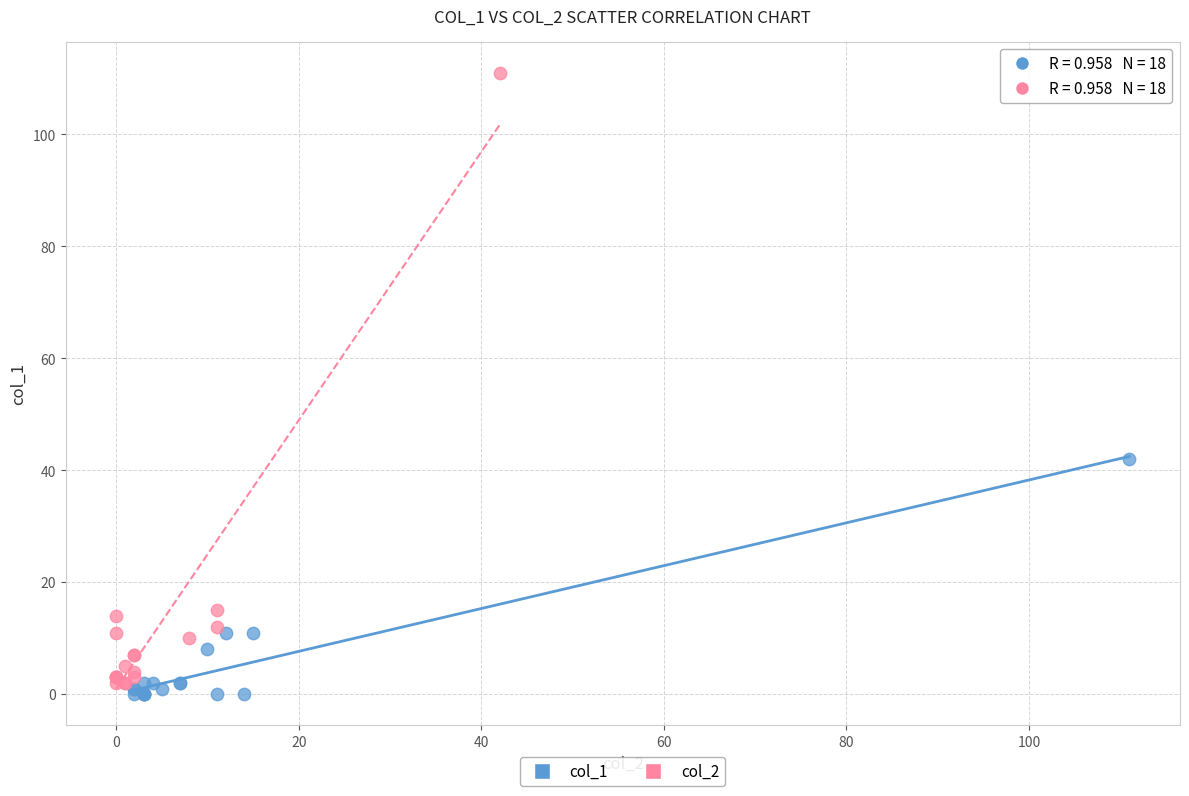

Which series reaches the maximum Y coordinate?

col_2